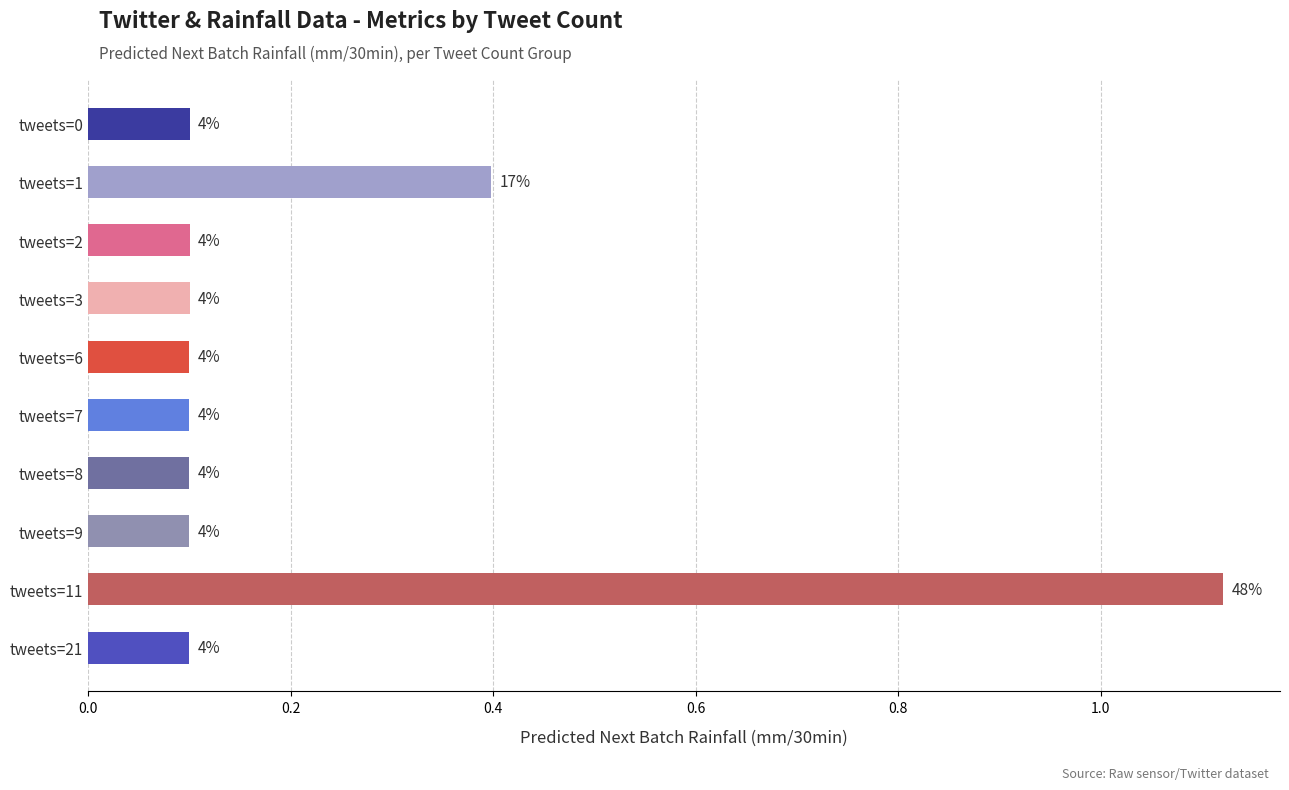

What is the difference between the maximum and second lowest values?

1.0